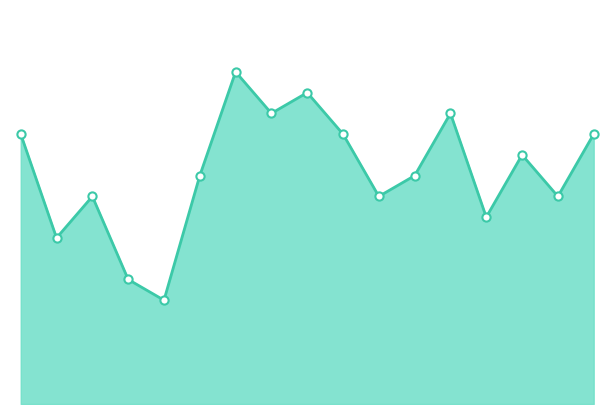

At how many categories does at least one series exceed 152?

7